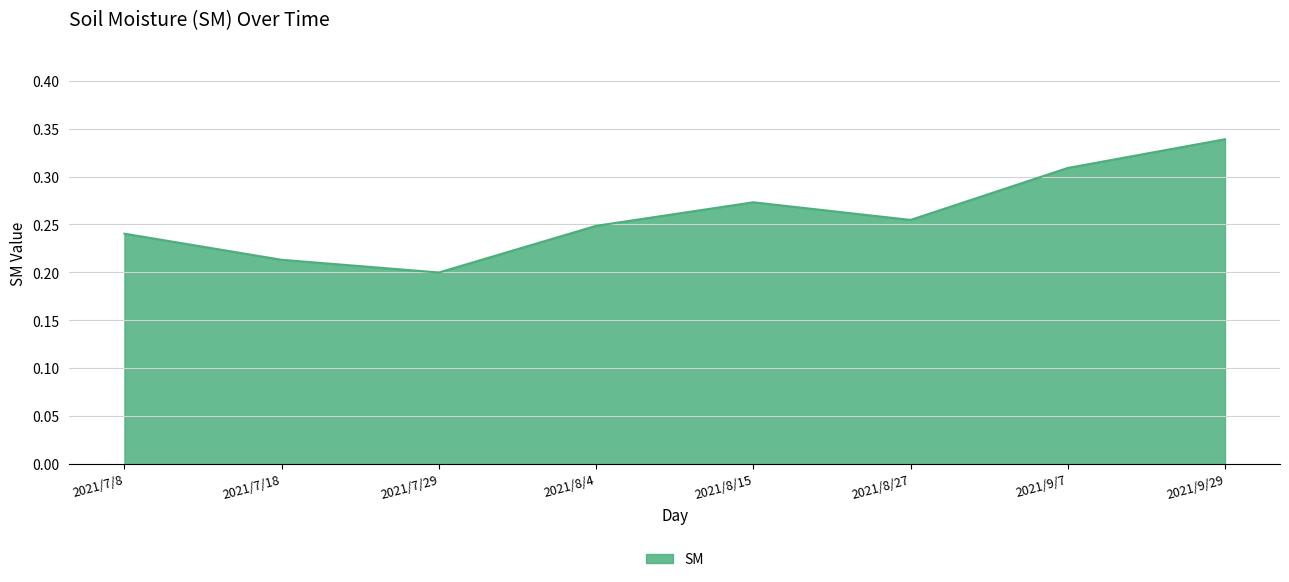

What is the difference between the values at 2021/8/27 and 2021/7/29?

0.1